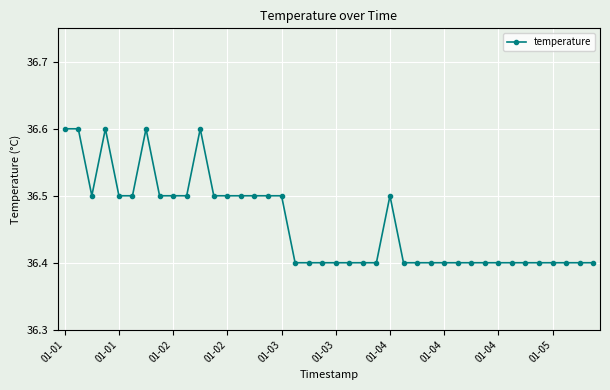

What is the sum of all values?

1458.3